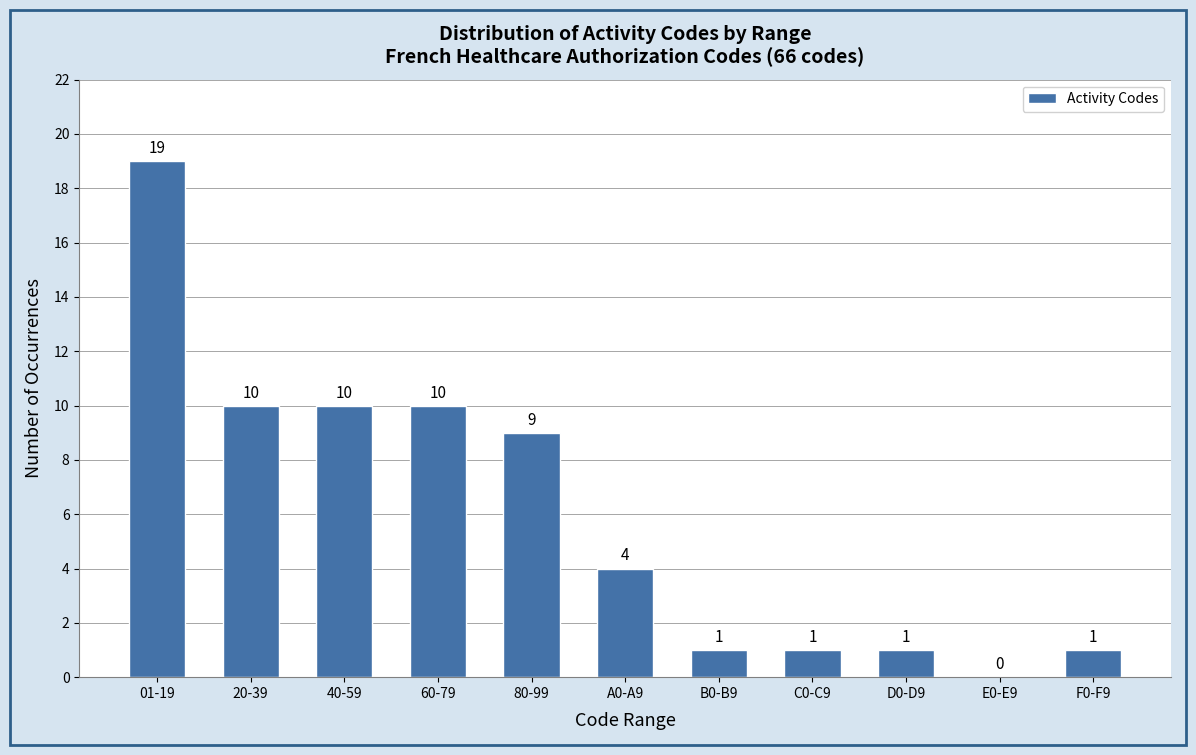

Reading left to right, what are all the values shown in this chart?

01-19=19	20-39=10	40-59=10	60-79=10	80-99=9	A0-A9=4	B0-B9=1	C0-C9=1	D0-D9=1	E0-E9=0	F0-F9=1